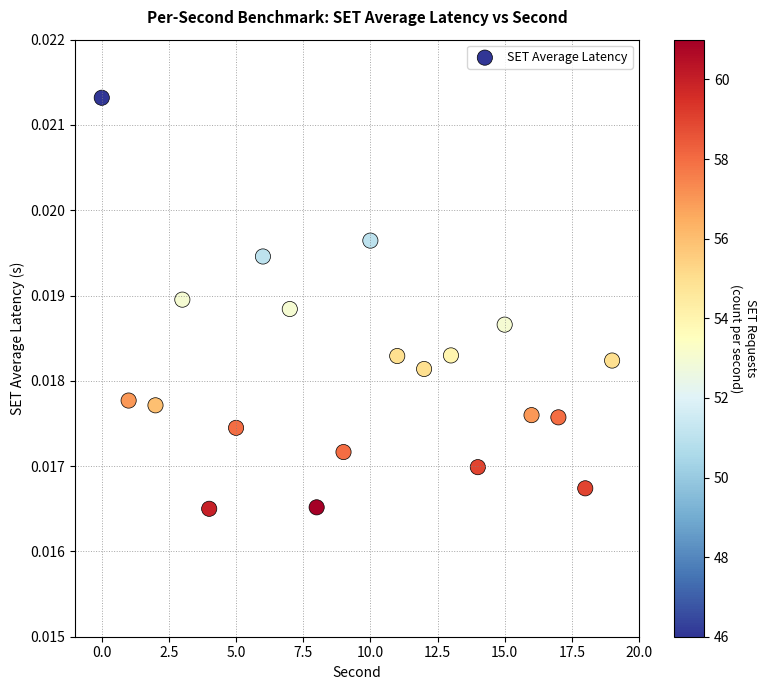

Count the number of points in this scatter plot.

20